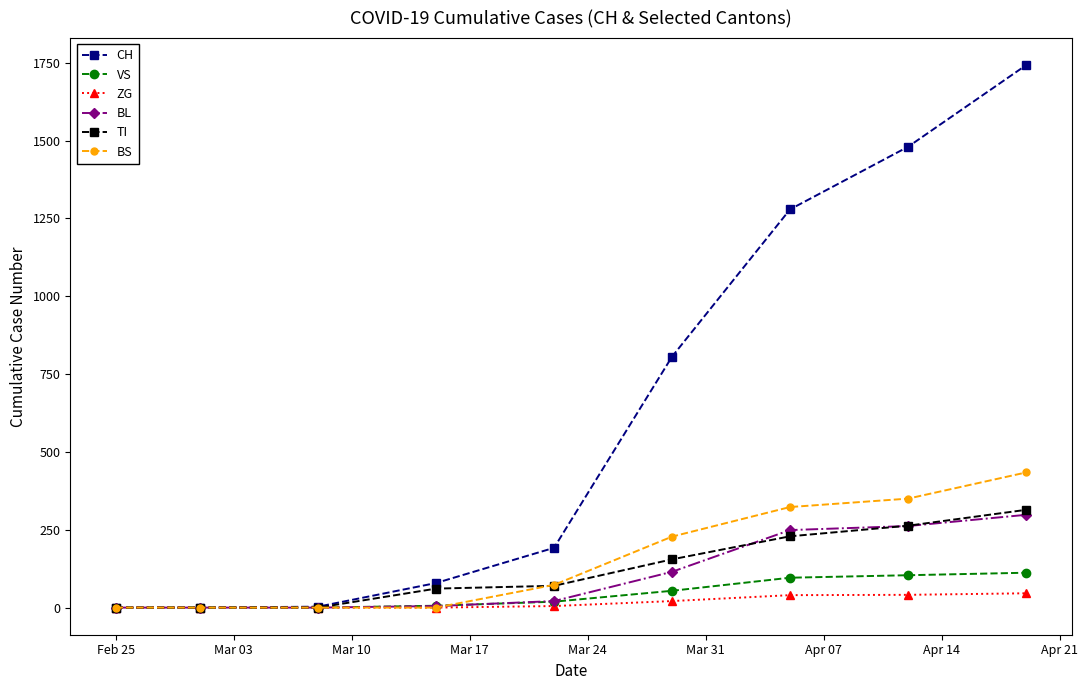

What is the maximum value for VS?

112